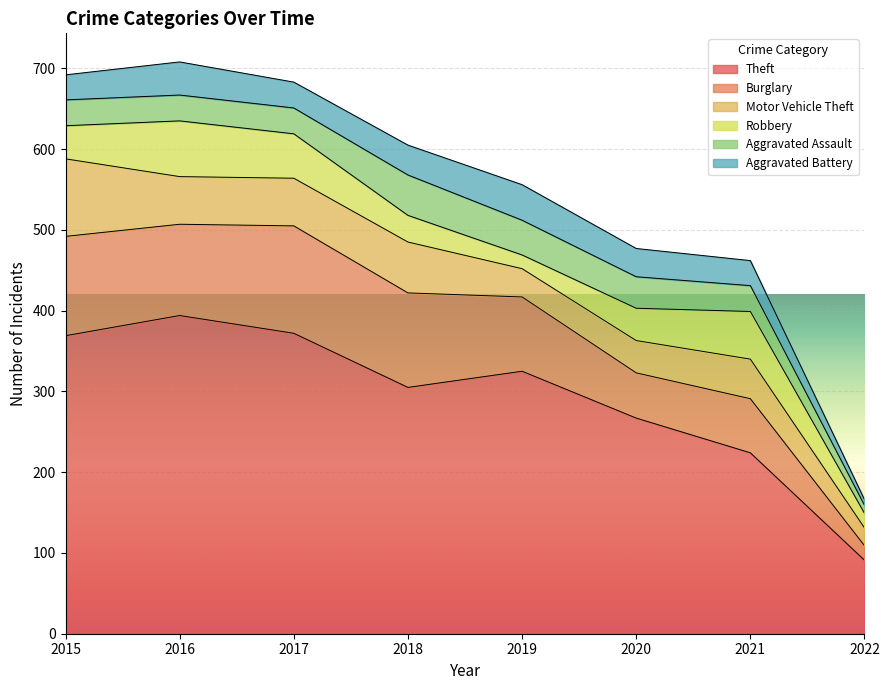

True or false: Aggravated Assault and Robbery cross at least once.

True